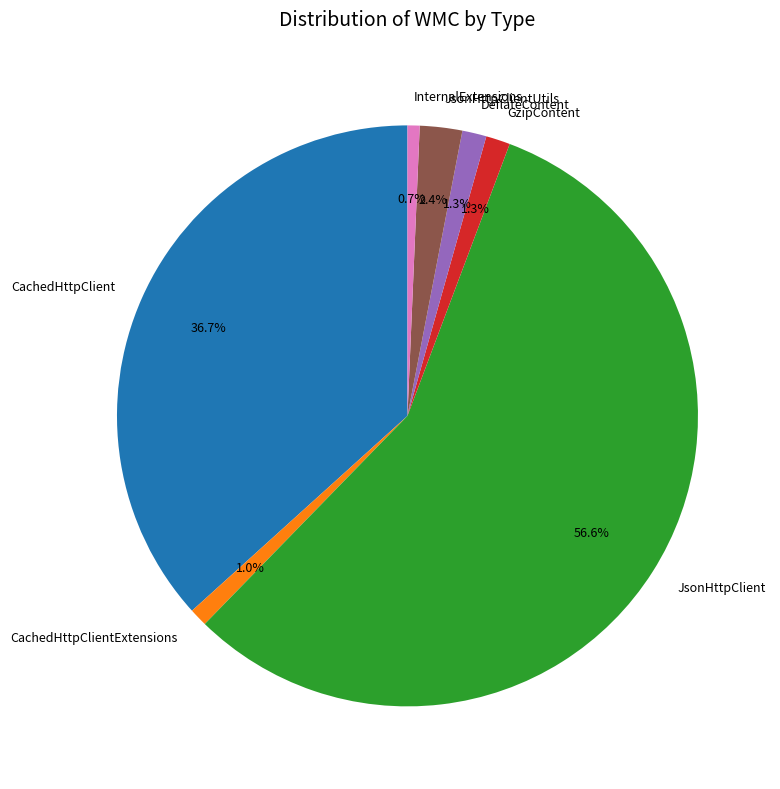

To the nearest percent, what is the average slice percentage?

14%